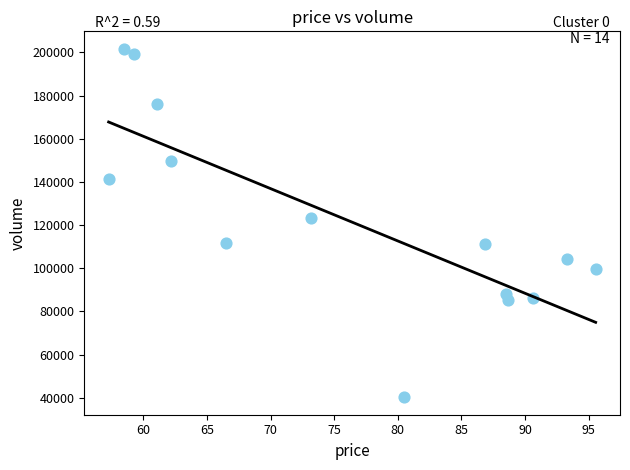

What Y value in the scatter plot is closest to 120951?

123212